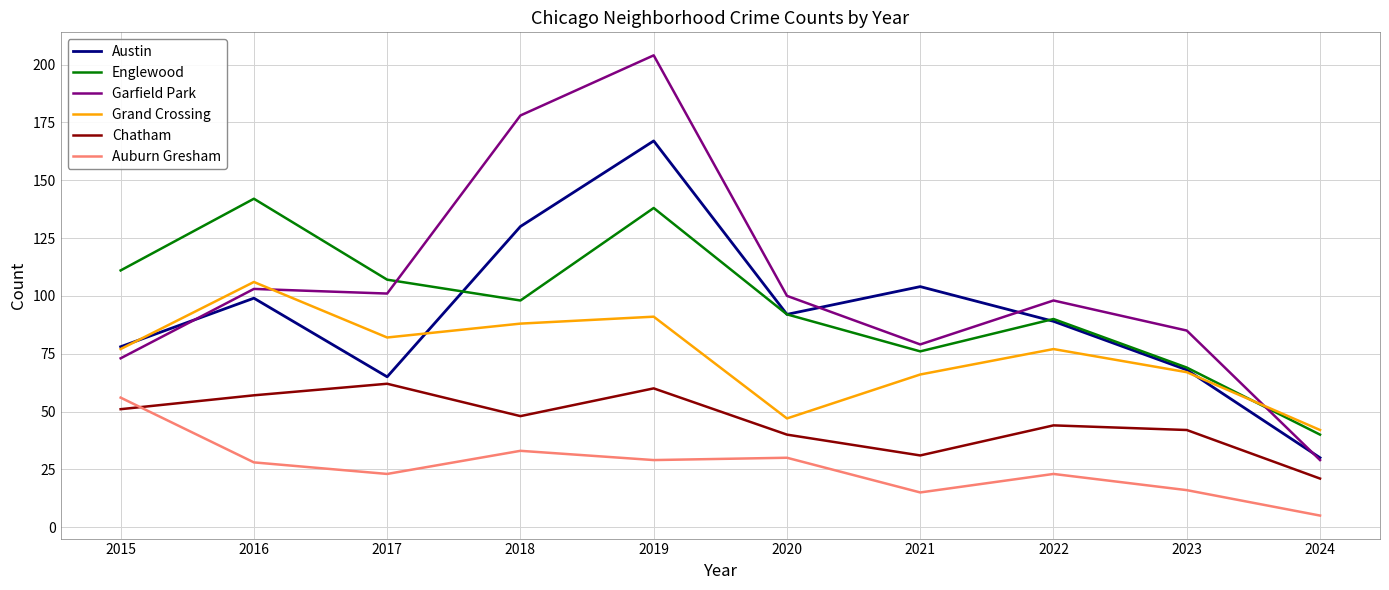

What is the spread (max minus min) of values at 2016?

114